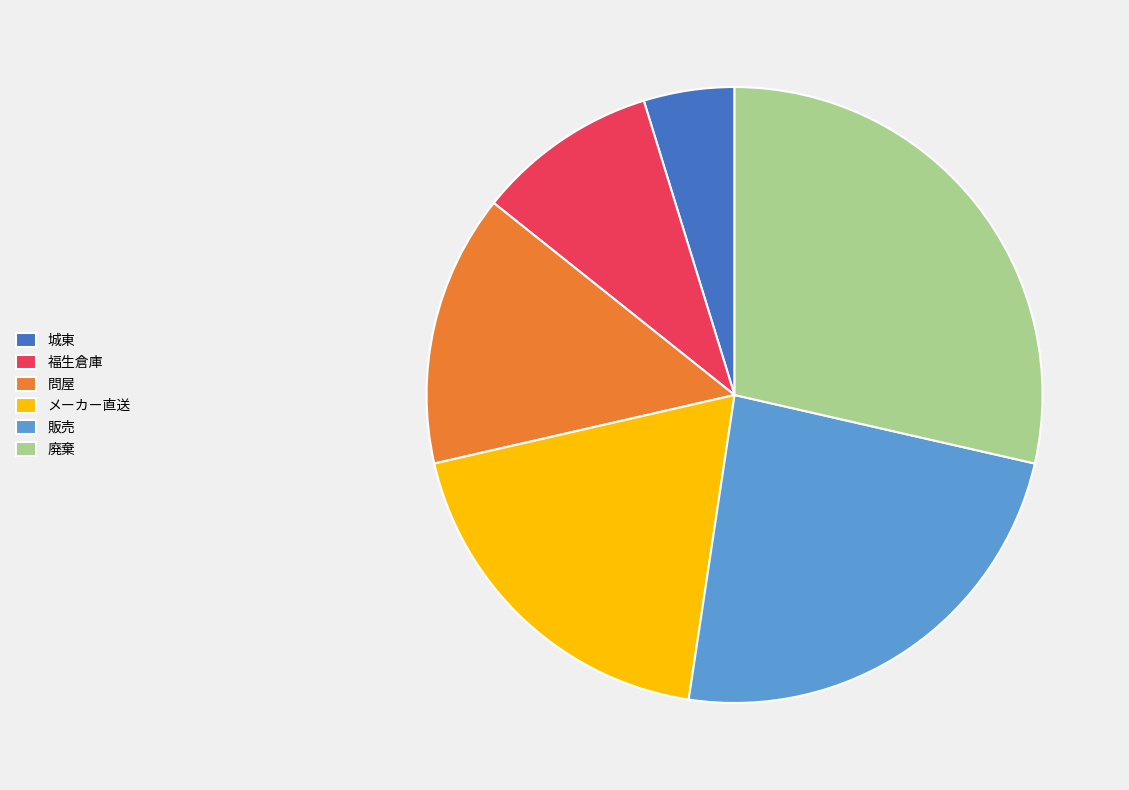

Rank the categories by value from lowest to highest.

城東, 福生倉庫, 問屋, メーカー直送, 販売, 廃棄